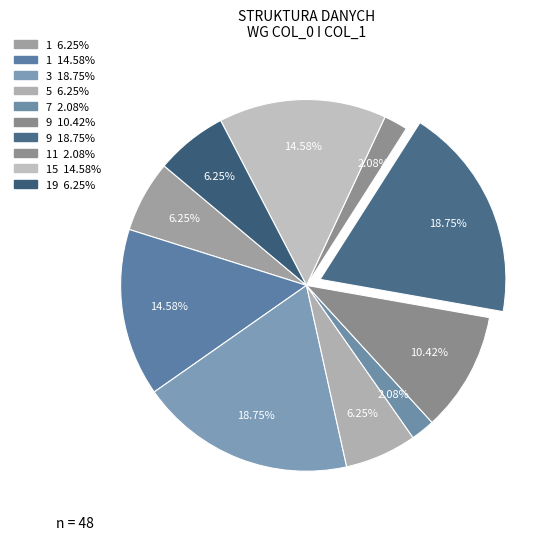

Count the number of slices in the pie.

10